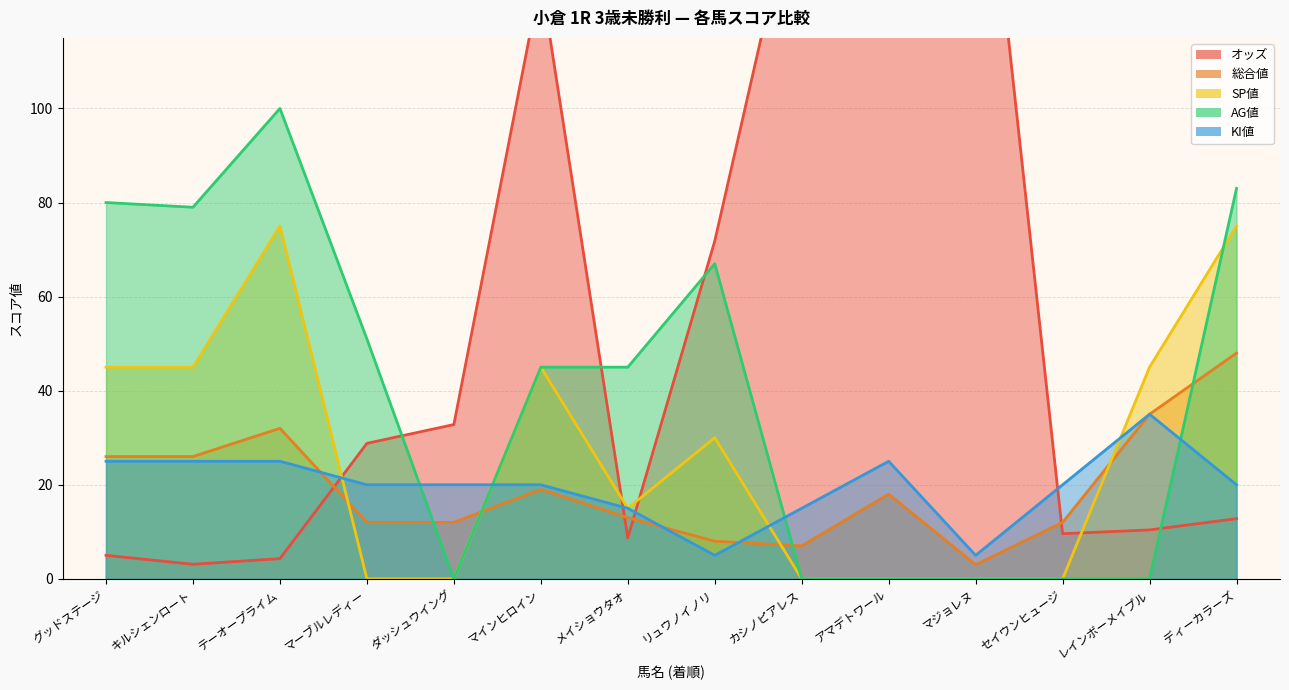

True or false: オッズ has a value of 5.0 at グッドステージ.

True